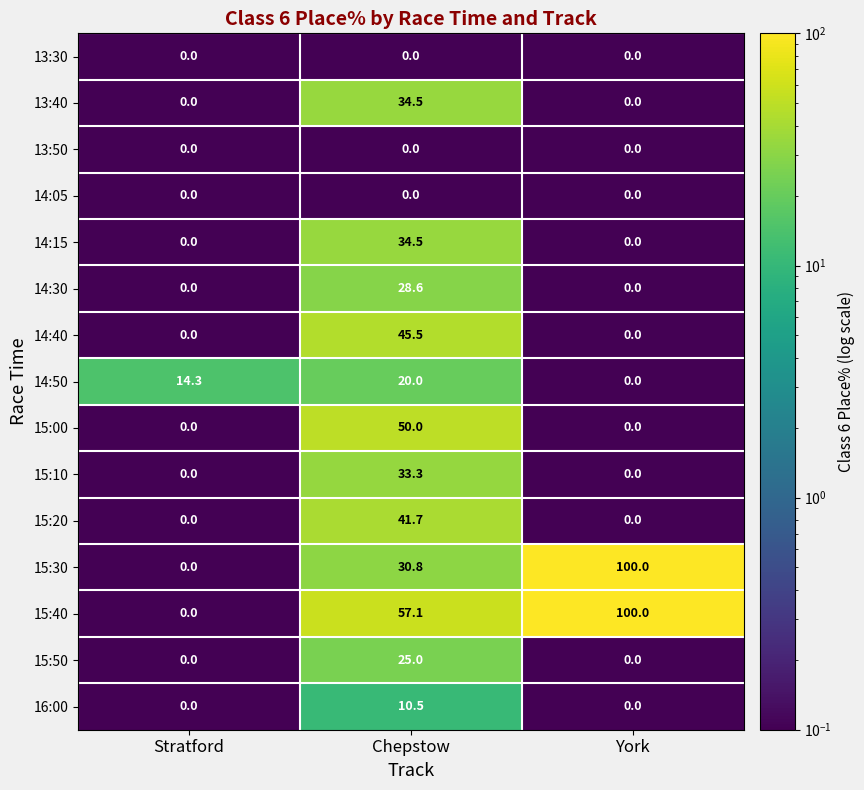

What is the total value across all series at Stratford?

14.3